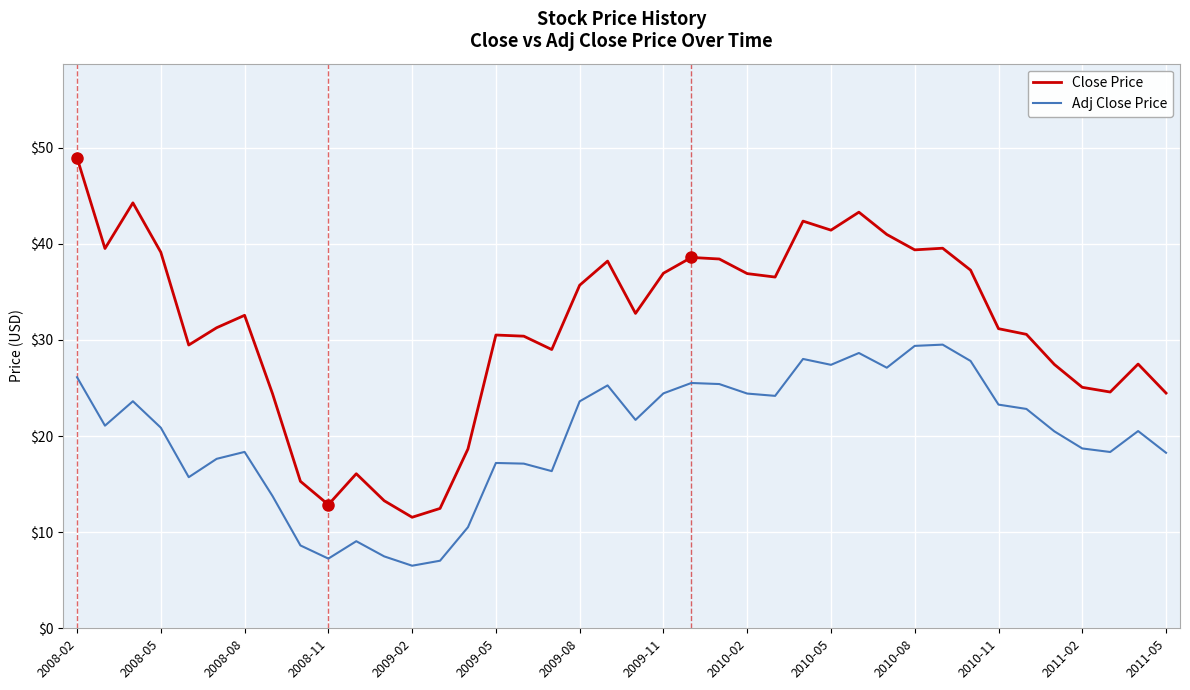

Which series has the largest total across all categories?

Close Price